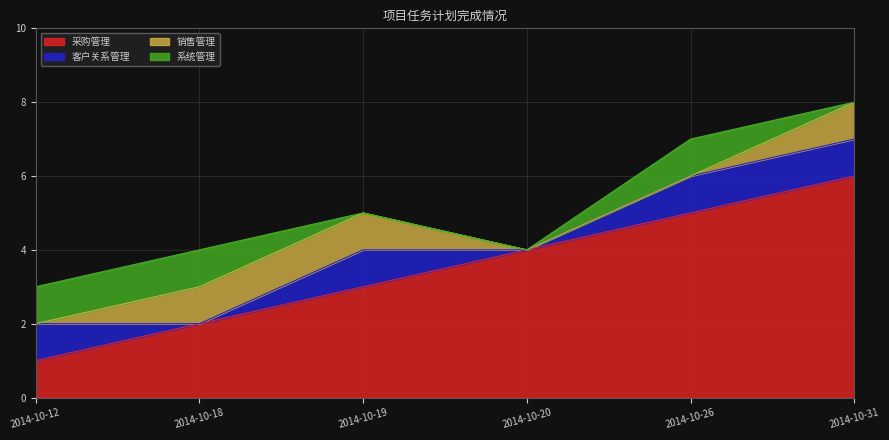

Reading left to right, list all the values displayed in this chart.

采购管理: 1	2	3	4	5	6
客户关系管理: 1	0	1	0	1	1
销售管理: 0	1	1	0	0	1
系统管理: 1	1	0	0	1	0